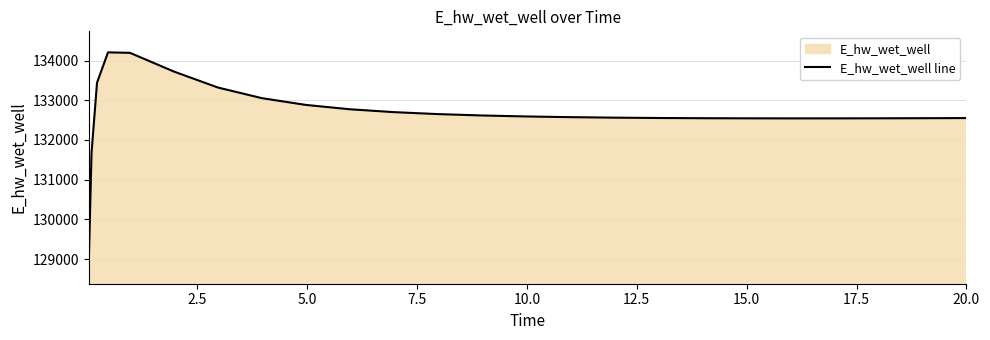

What is the minimum value shown in the chart?

128913.0